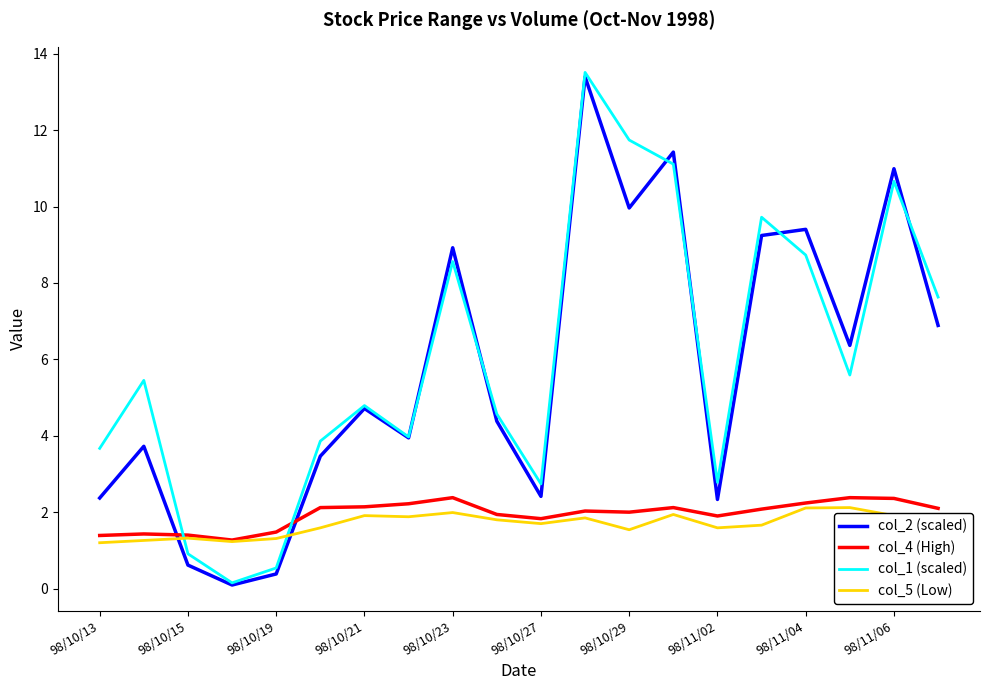

What is the lowest value of the col_4 (High) series?

1.3